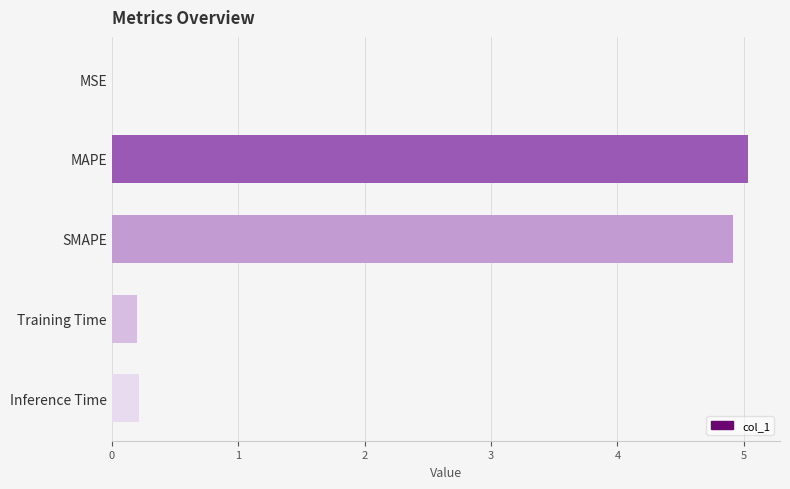

What is the average value?

2.1